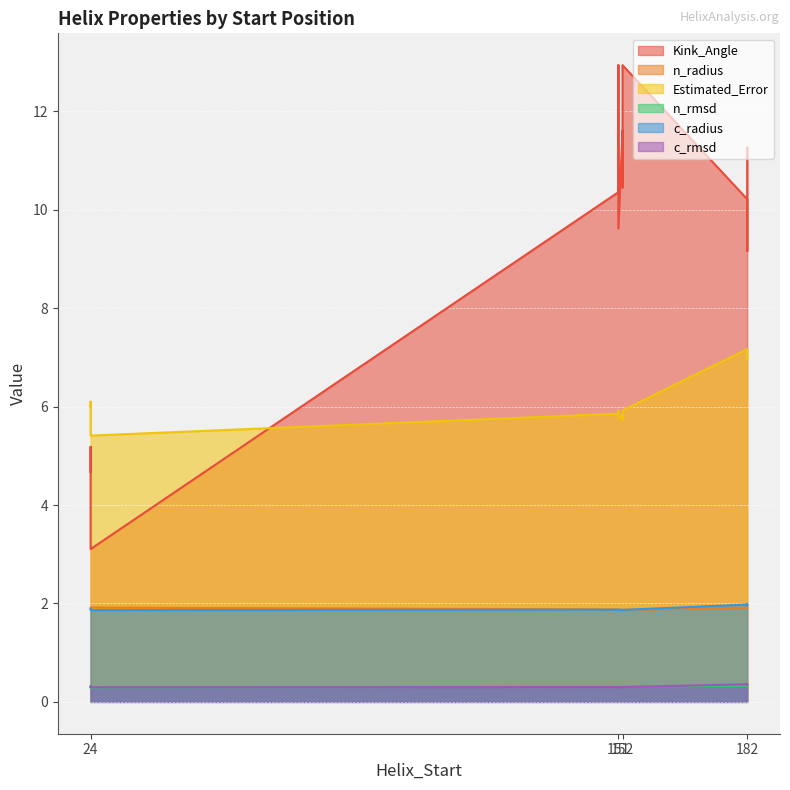

What is the label of the 12th point from the right?

24